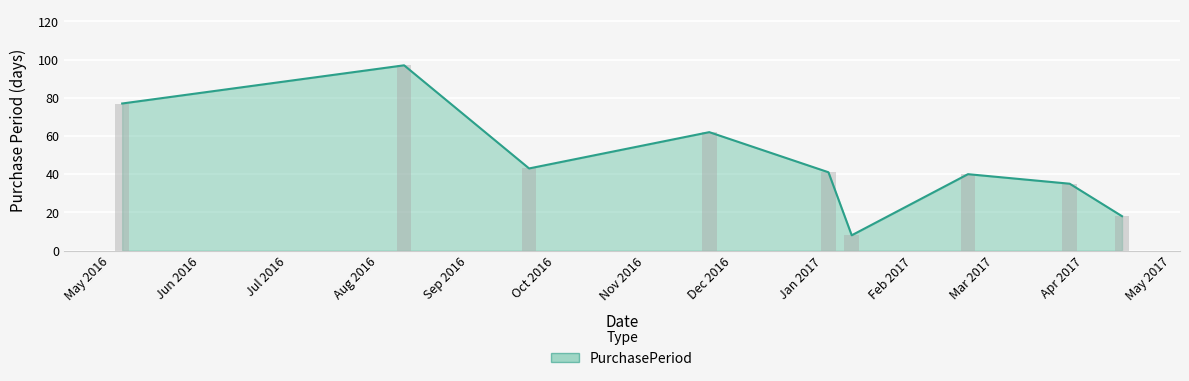

How many data points are above 41?

4